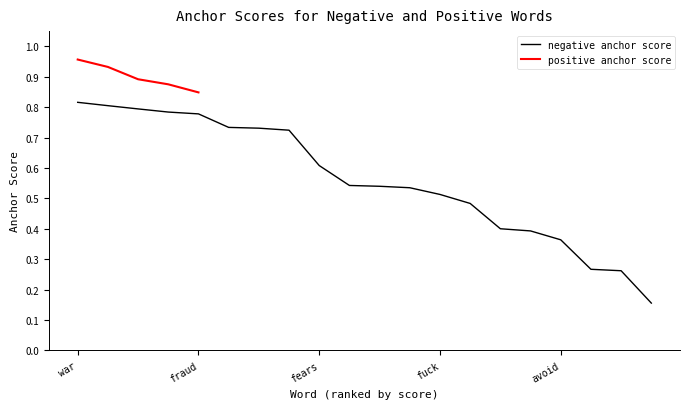

Rank the categories by value from highest to lowest.

war, crisis, crude, die, fraud, collapse, died, forced, fears, drop, sc, panic, fuck, low, emergency, lower, avoid, empty, stop, demand